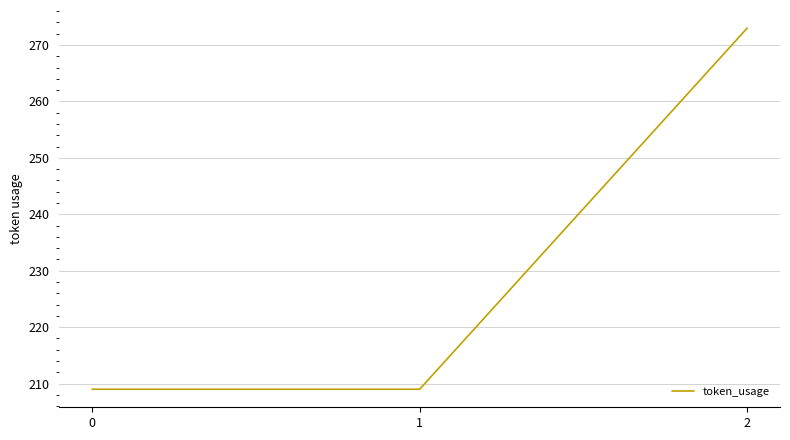

The chart shows a value of 209 at 0. True or false?

True